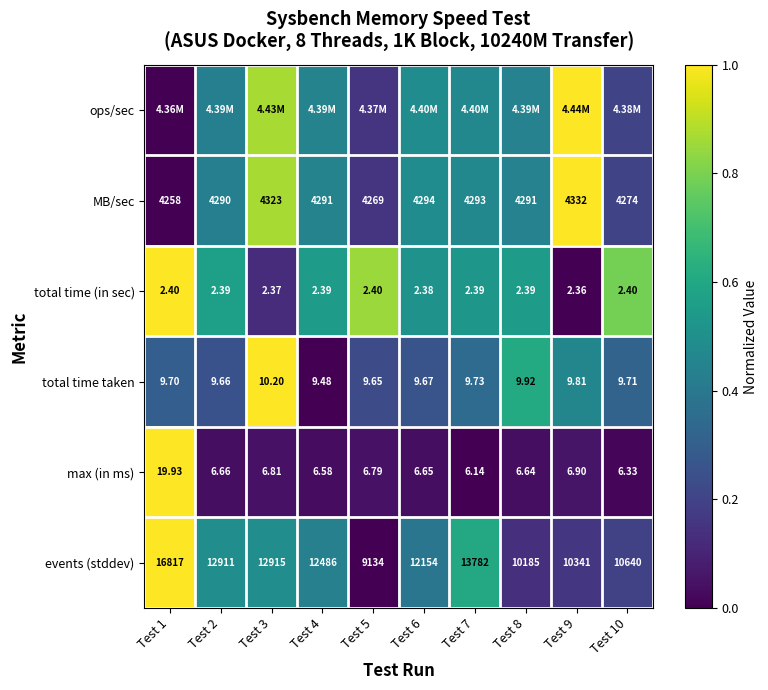

Is the value of MB/sec at Test 1 greater than the value of total time taken at Test 4?

Yes